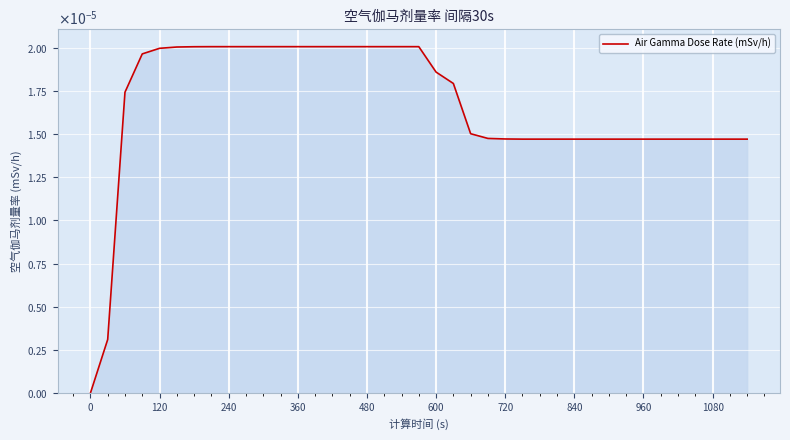

Does the chart display data point markers on the line(s)?

No